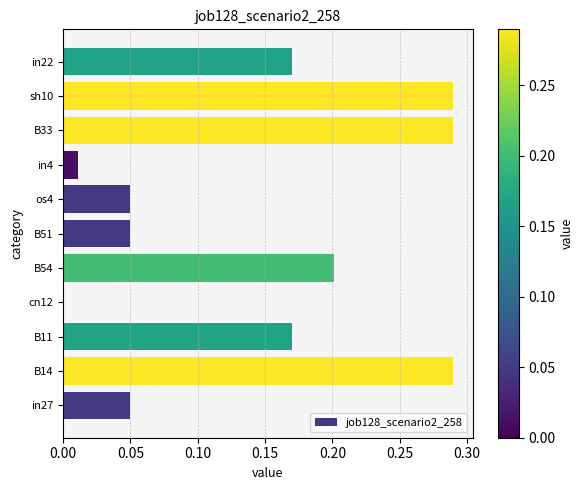

True or false: the data shows 0.2 at B54.

True